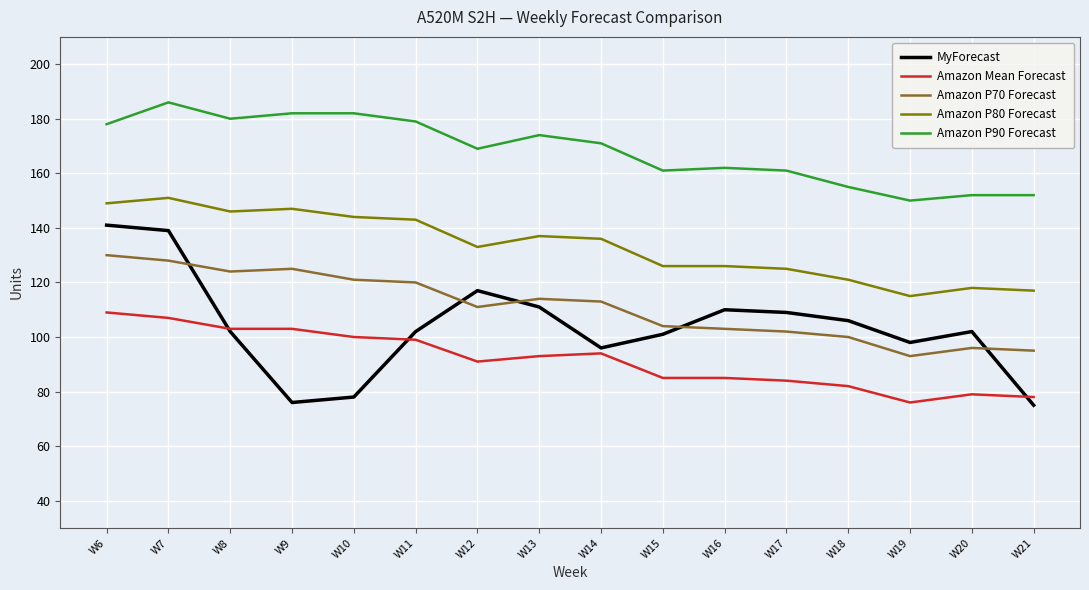

Which series has the largest total across all categories?

Amazon P90 Forecast